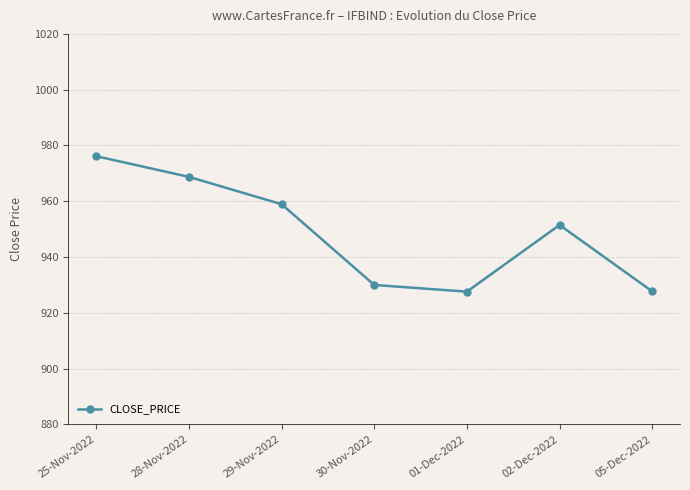

The value at 25-Nov-2022 is 1427.1. True or false?

False